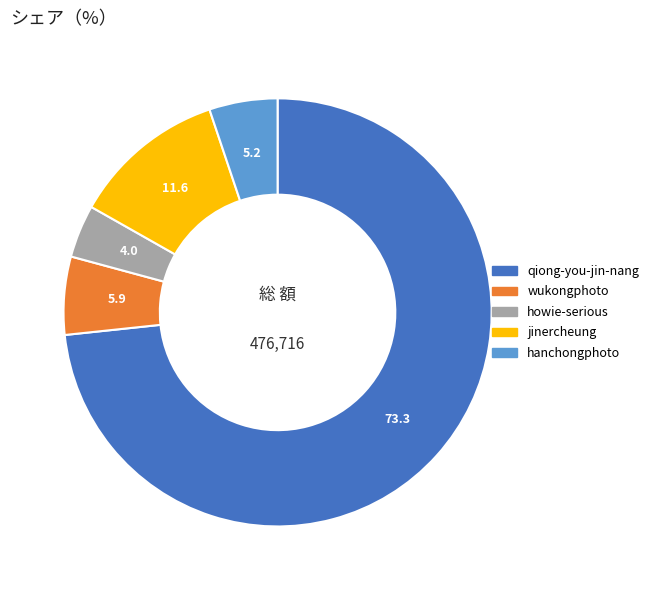

What is the ratio of the value at howie-serious to the value at hanchongphoto?

0.8